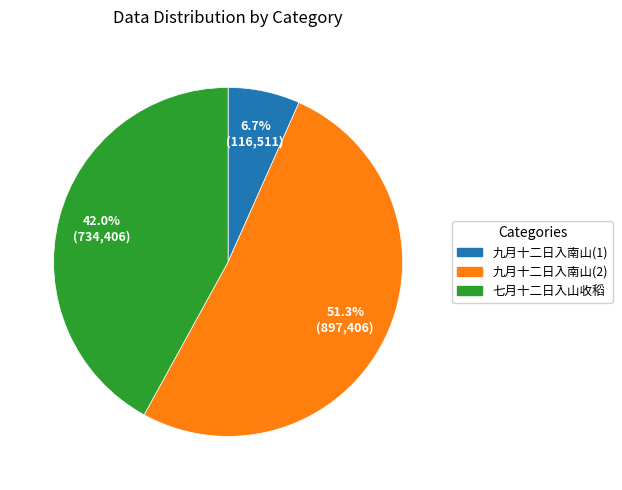

Is there a majority slice in this chart?

Yes